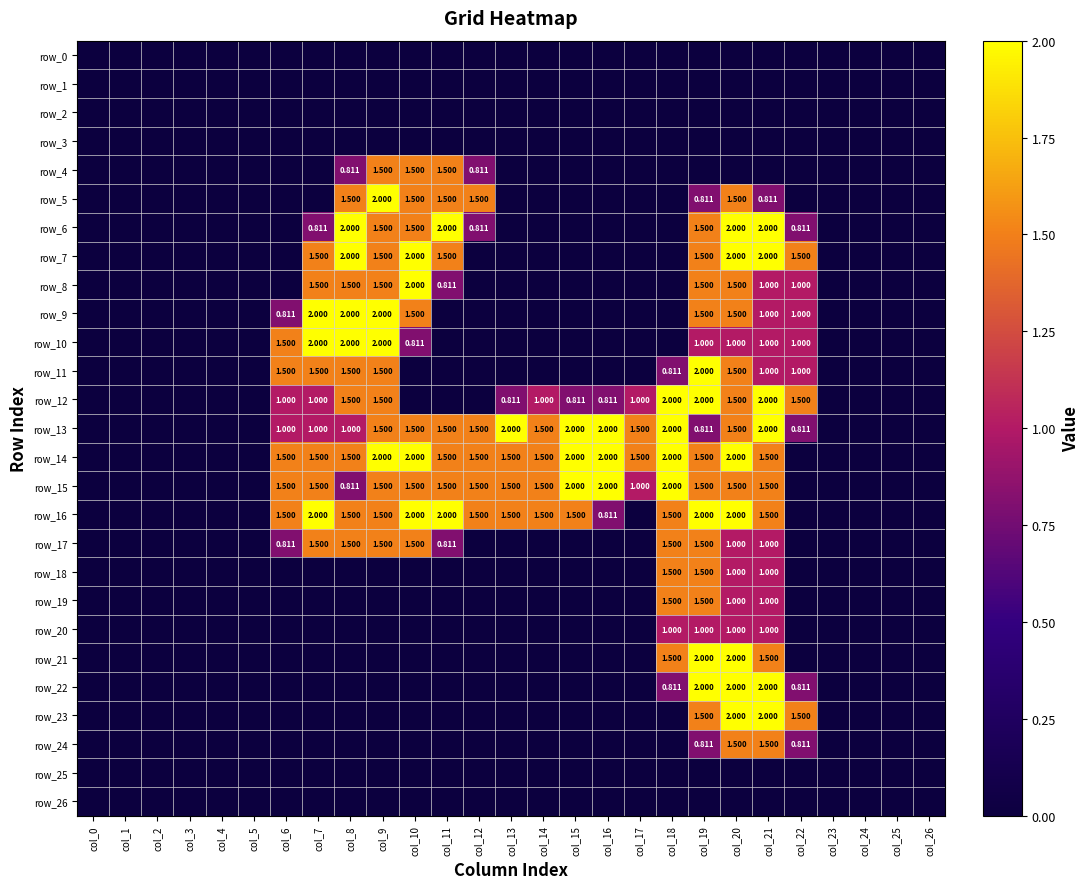

How many positive values does the row_9 series have?

9